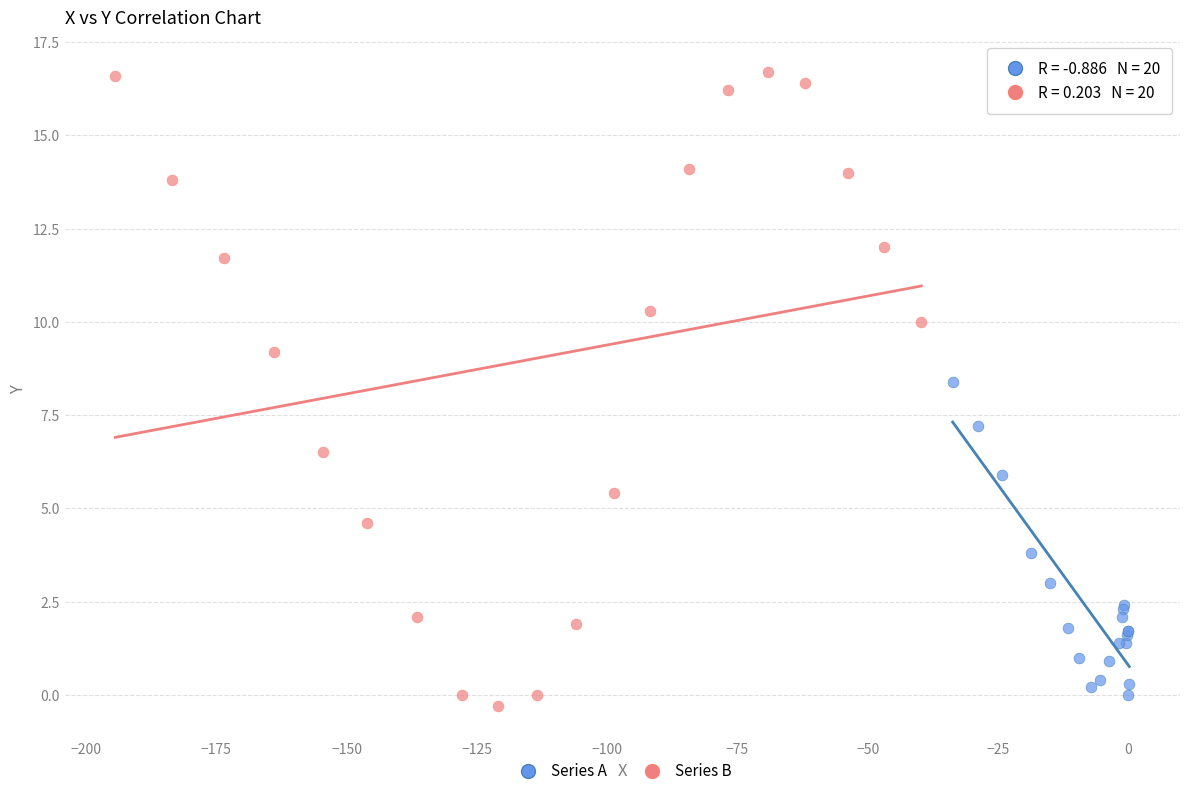

Which series reaches the maximum Y coordinate?

Series B